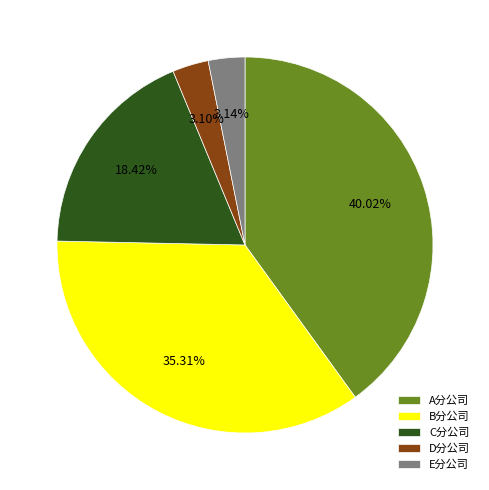

To the nearest percent, what percentage of the pie is D分公司?

3%